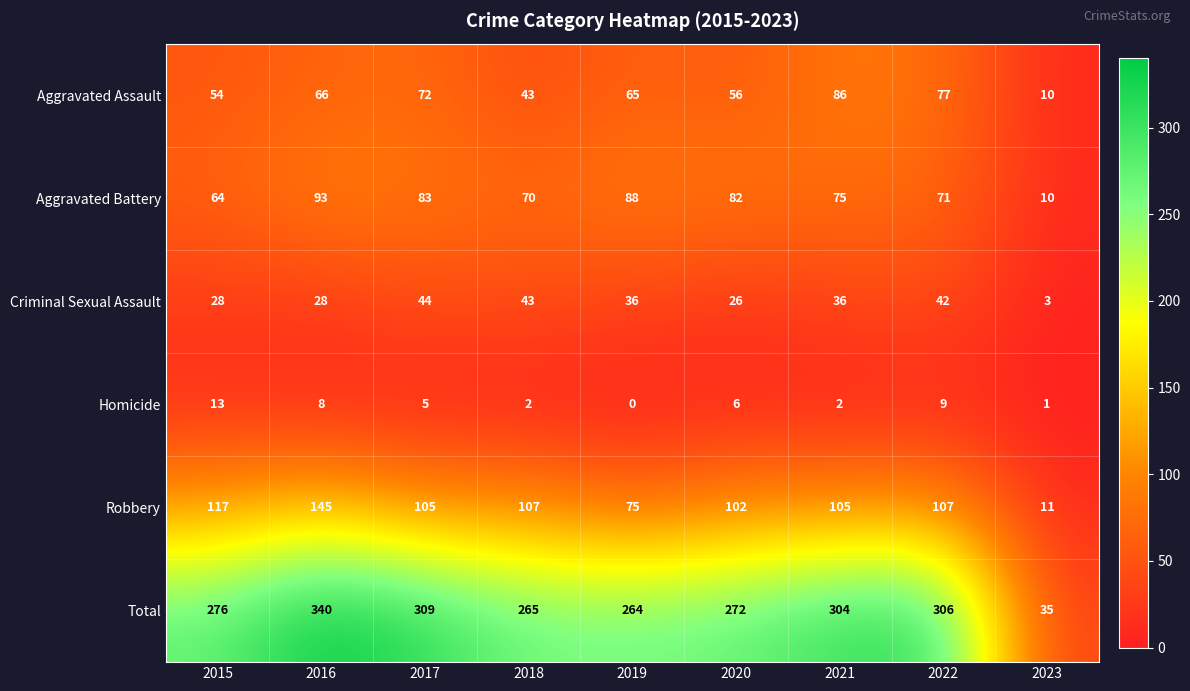

At 2019, list the series in order from smallest to largest.

Homicide, Criminal Sexual Assault, Aggravated Assault, Robbery, Aggravated Battery, Total